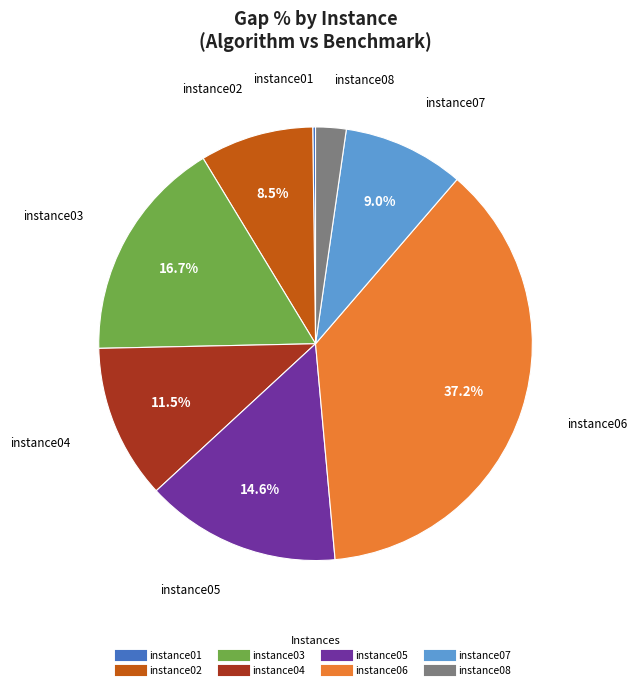

Do instance03 and instance05 together represent more than half of the pie?

No